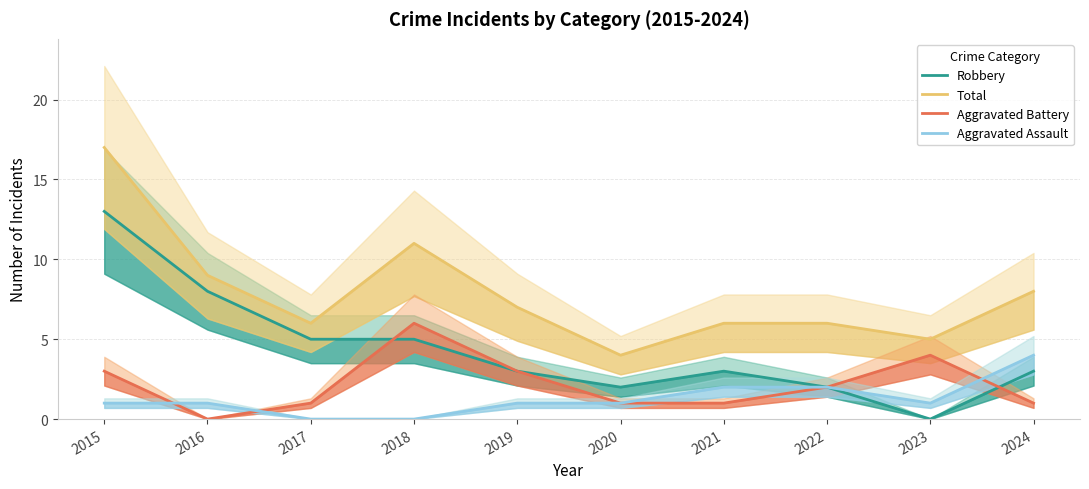

What is the sum of the Robbery values at 2021 and 2018?

8